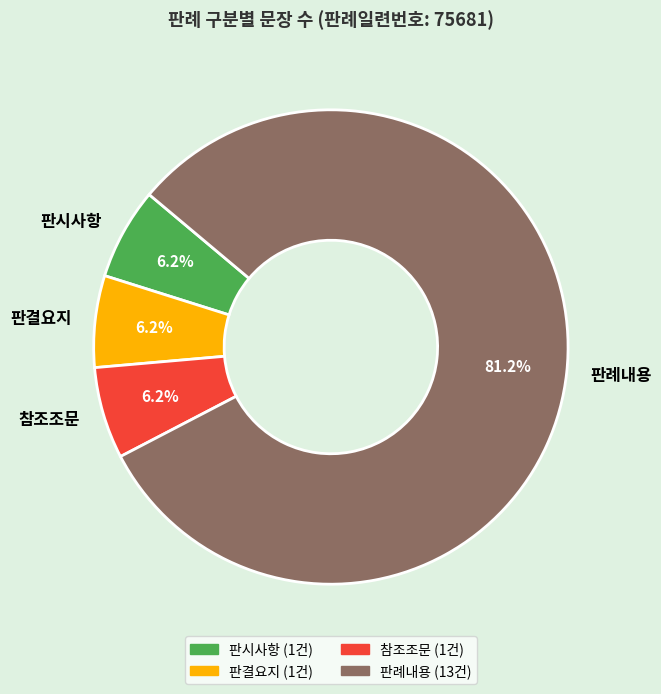

To the nearest percent, what percentage of the pie is 판례내용?

81%